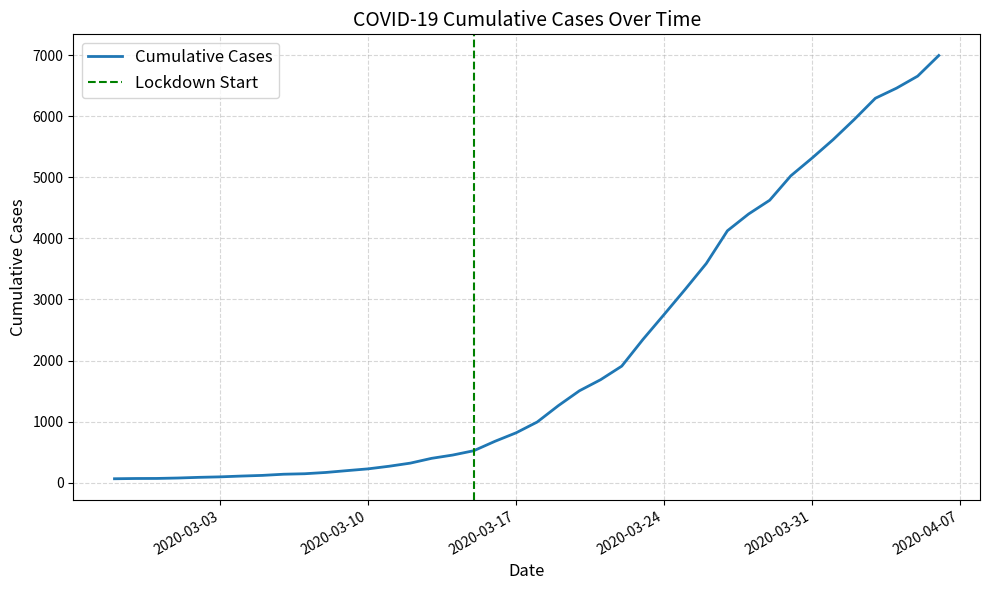

How many data points are less than 993?

20